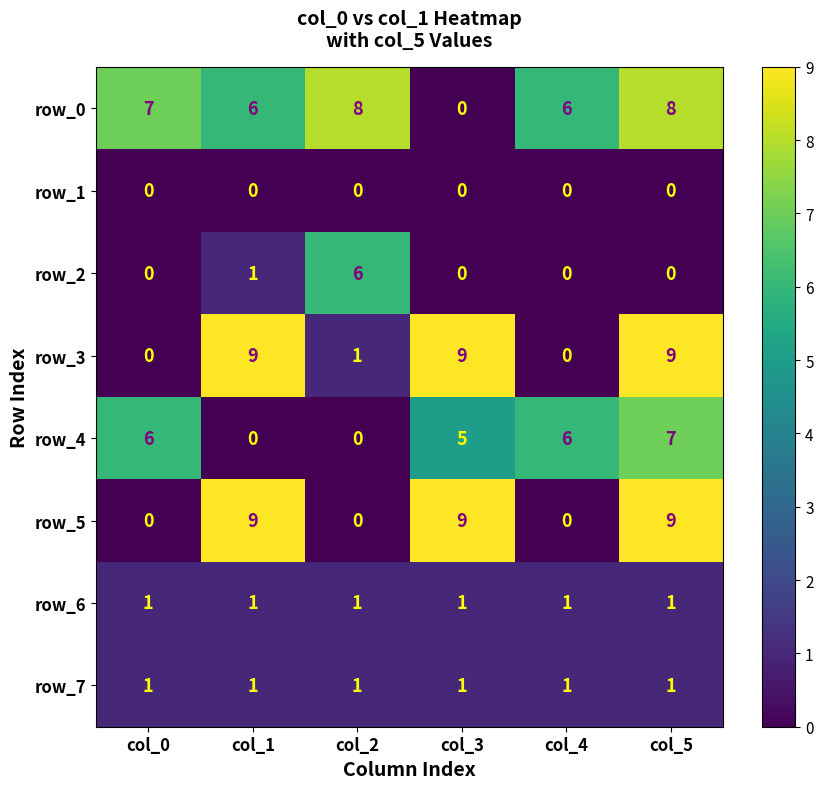

The value of row_2 at col_5 is 3. True or false?

False